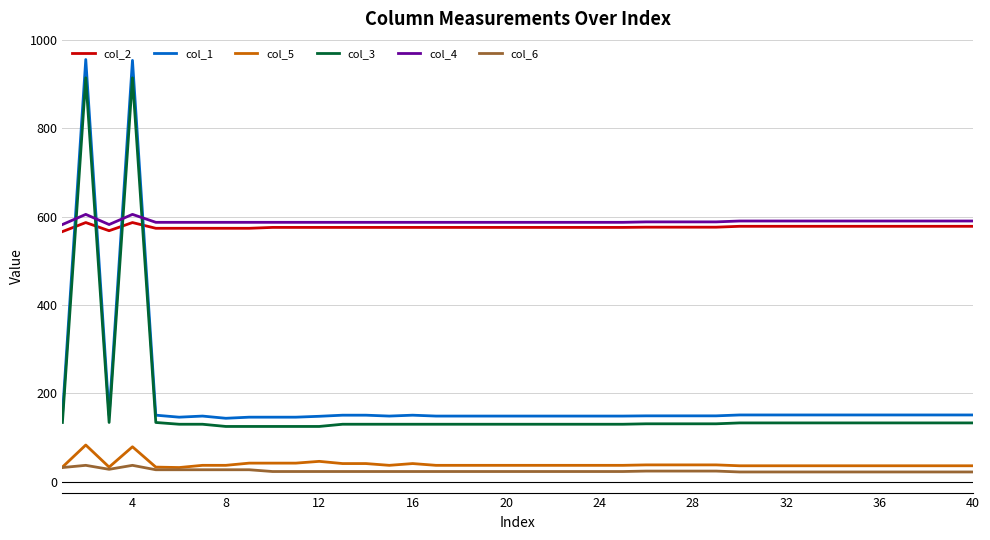

What is the minimum value for col_1?

143.5